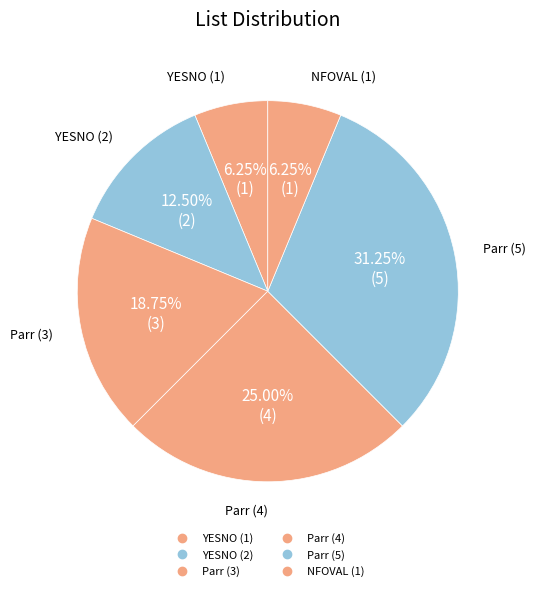

What is the change in value from Parr (5) to NFOVAL (1)?

-4